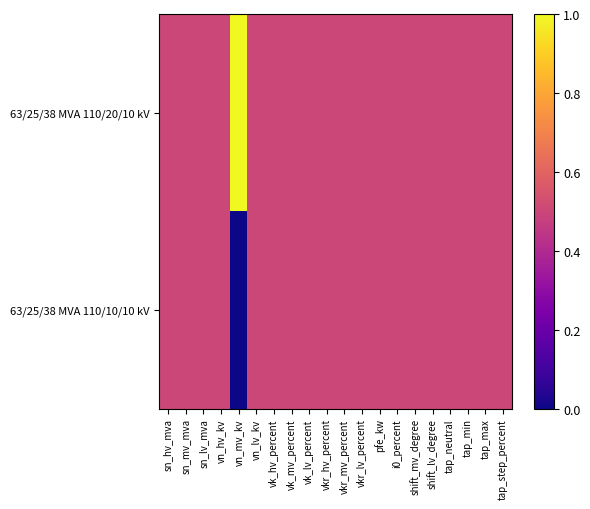

At vn_mv_kv, list the series in order from largest to smallest.

63/25/38 MVA 110/20/10 kV, 63/25/38 MVA 110/10/10 kV